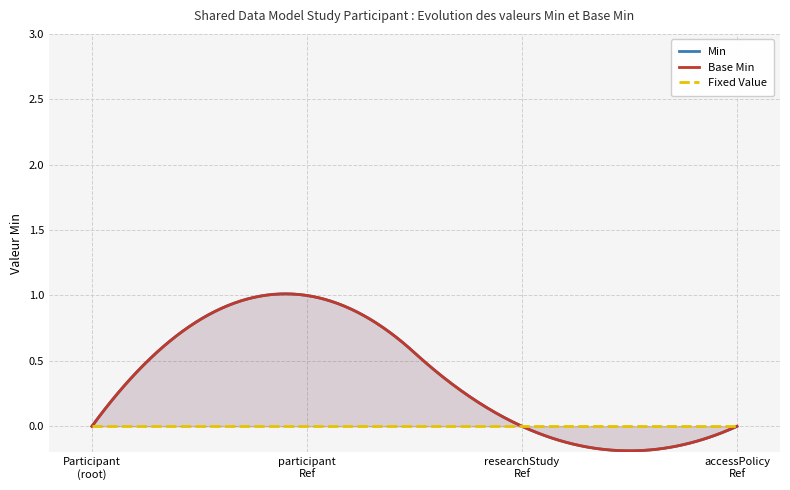

What position from the right is SharedDataModelStudyParticipant.participant?

3